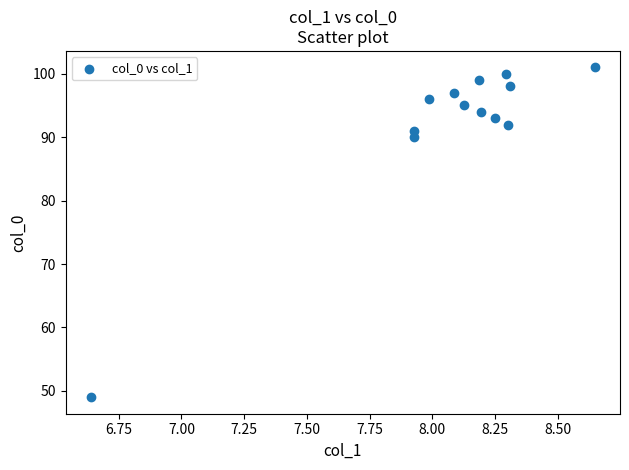

What Y value in the scatter plot is closest to 75?

90